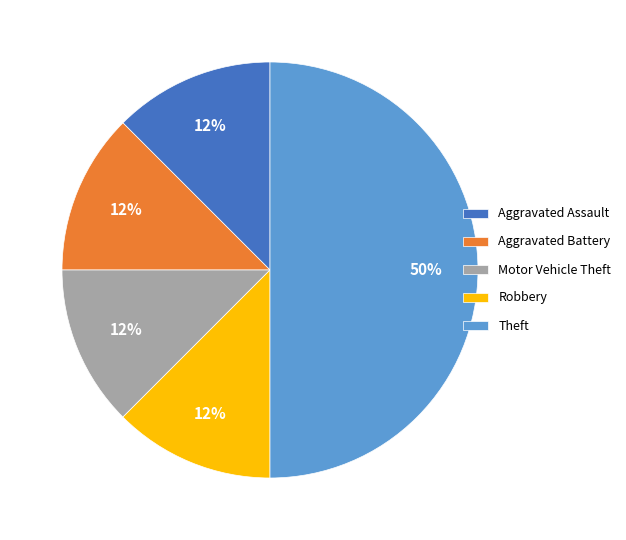

Is it true that Robbery is 26% of the pie?

False